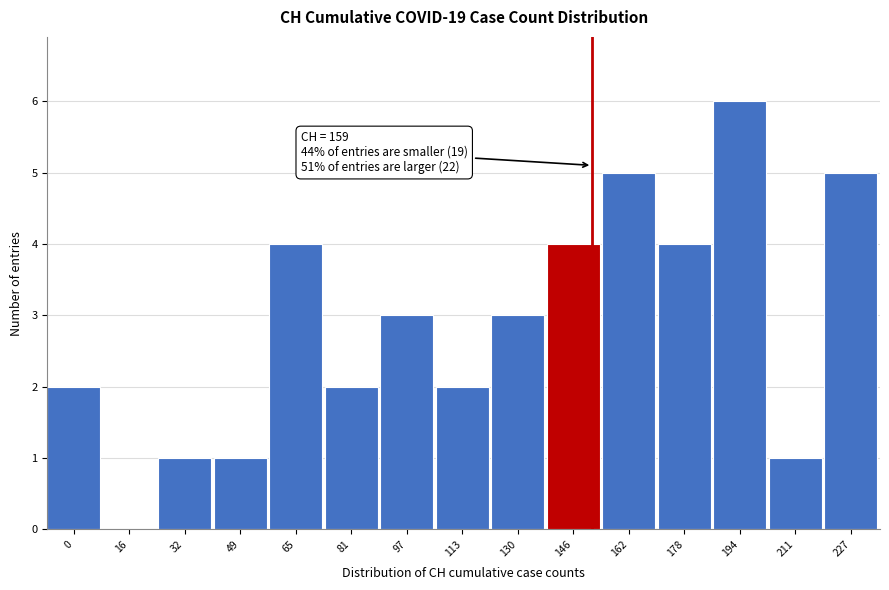

Reading right to left, transcribe all the data shown in this chart.

227=5	211=1	194=6	178=4	162=5	146=4	130=3	113=2	97=3	81=2	65=4	49=1	32=1	16=0	0=2